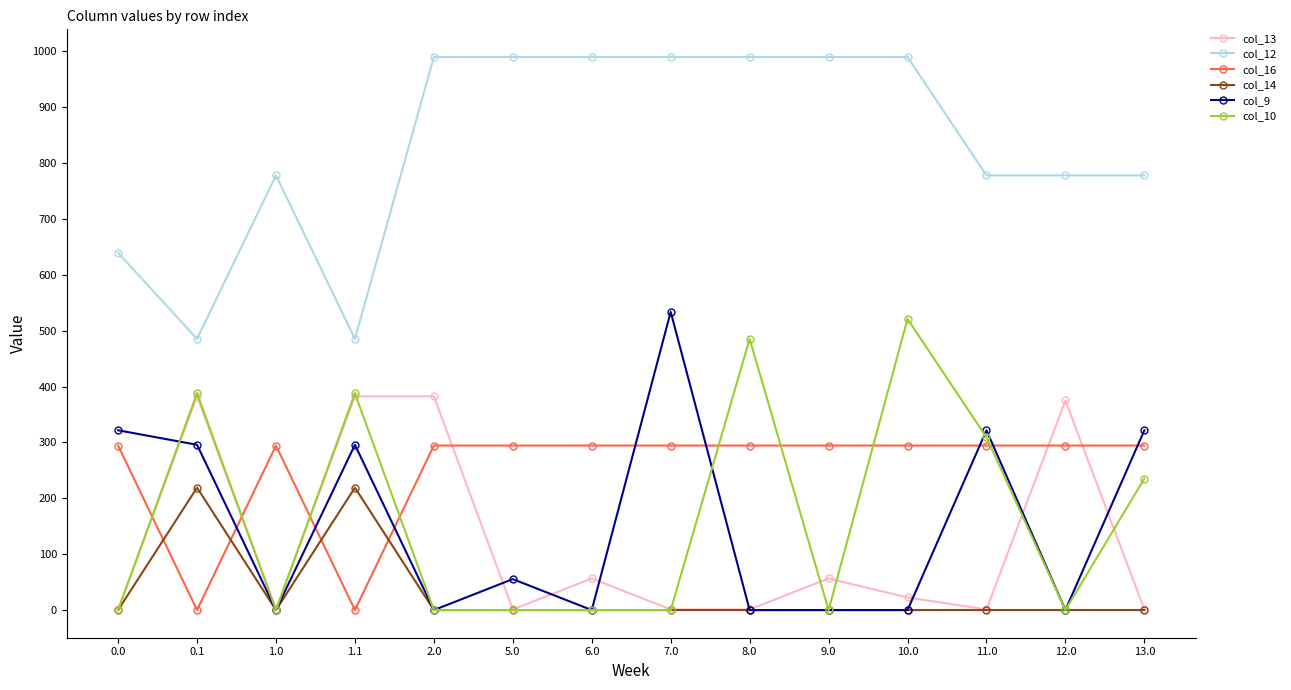

What is the greatest value displayed?

990.1